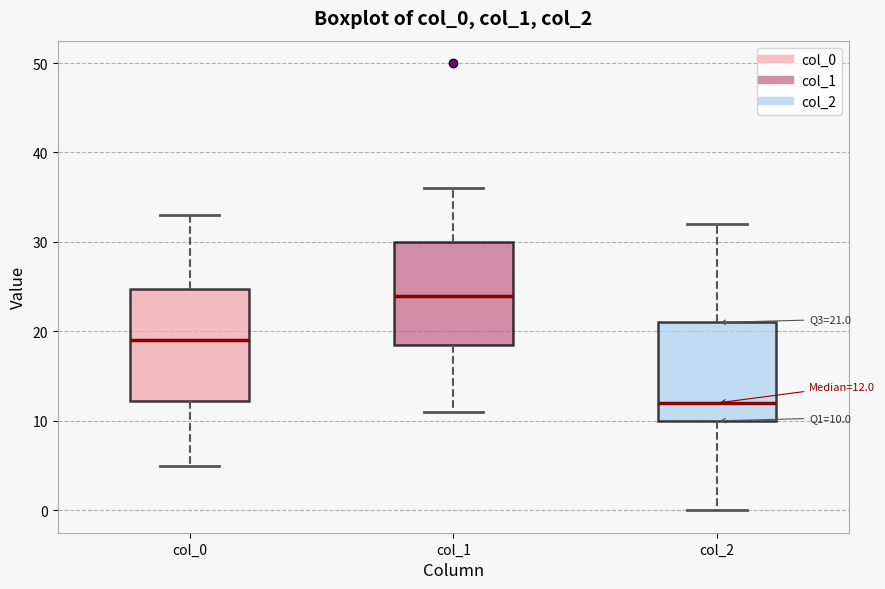

Comparing the boxes themselves (not the whiskers), which one is the tallest?

col_0